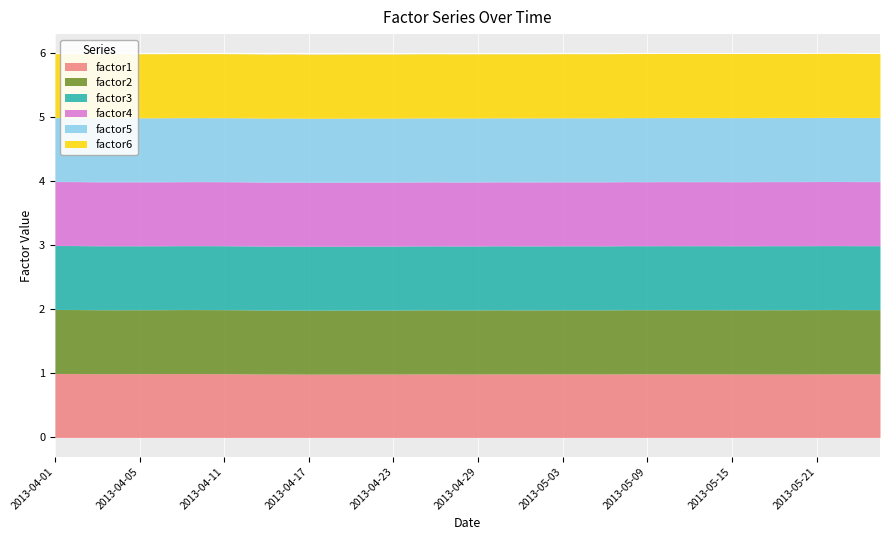

What is the sum of all factor1 values?

39.8